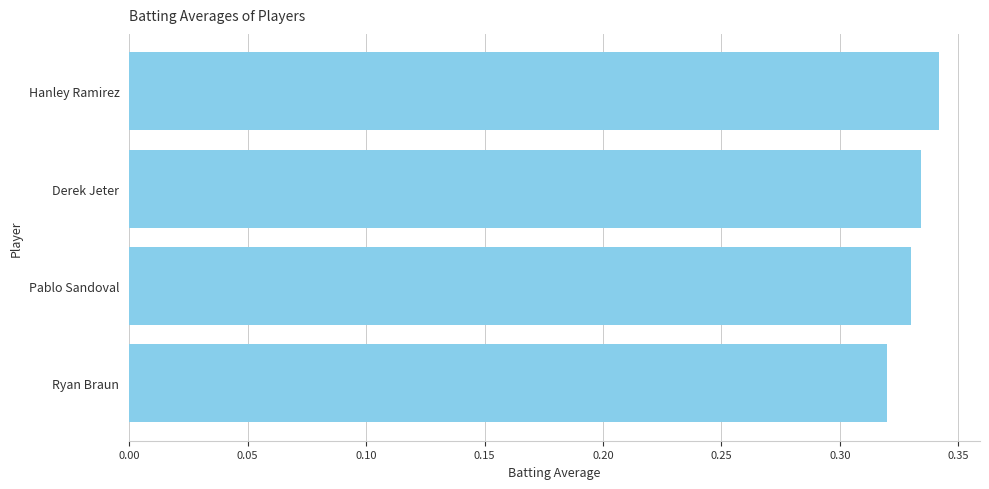

What is the label of the 4th bar from the bottom?

Hanley Ramirez